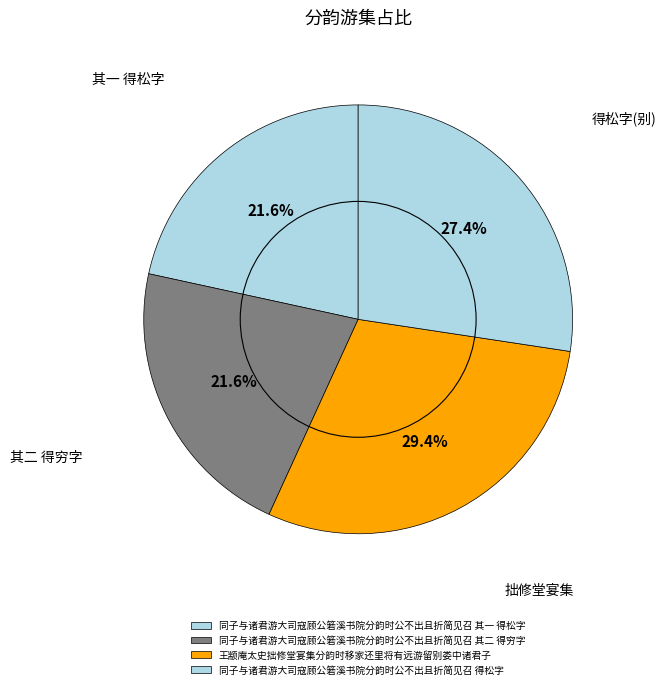

How many slices are in this pie chart?

4